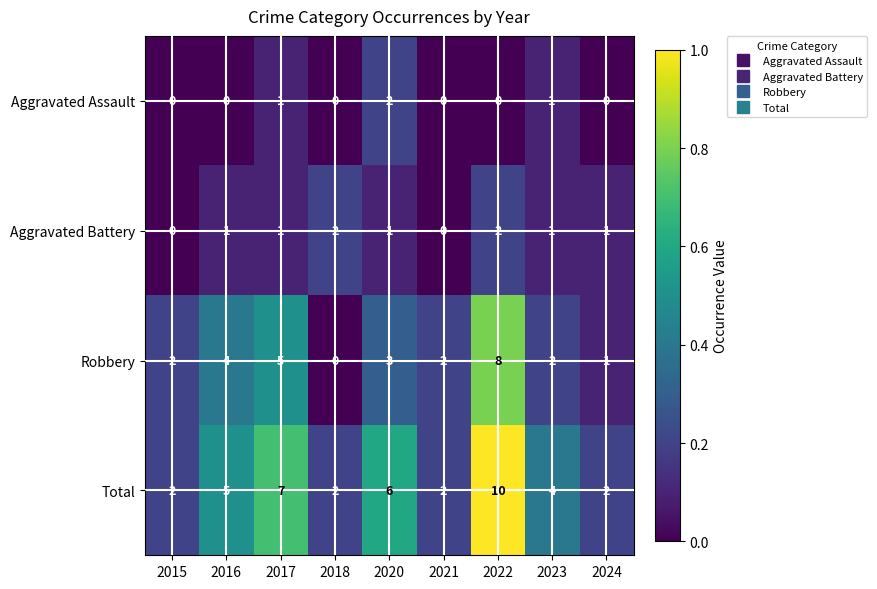

What is the greatest value displayed?

10